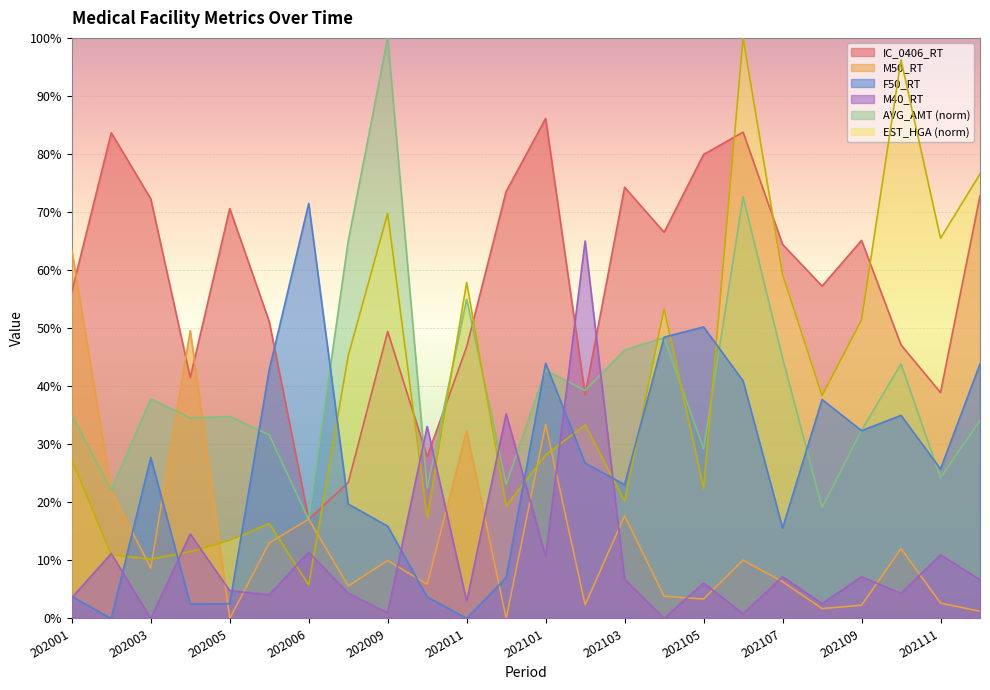

Reading left to right, extract all data points from this chart.

EST_HGA: 27.3	11.0	10.2	11.5	13.4	16.4	5.8	45.2	69.8	17.4	57.9	19.4	28.2	33.3	20.2	53.3	22.4	100.0	59.3	38.4	51.4	96.2	65.5	76.6
AVG_AMT: 35.0	22.1	37.8	34.5	34.8	31.6	17.0	65.0	100.0	22.5	55.0	23.1	42.8	39.3	46.2	48.3	29.2	72.6	44.8	19.1	32.4	43.8	24.2	34.1
IC_0406_RT: 56.3	83.7	72.3	41.5	70.6	51.1	17.1	23.4	49.4	27.9	46.8	73.5	86.1	38.5	74.3	66.5	79.9	83.8	64.4	57.2	65.1	47.1	38.9	72.8
M50_RT: 63.5	22.0	8.7	49.6	0.0	13.0	17.1	5.6	10.0	5.9	32.3	0.0	33.4	2.3	17.7	3.8	3.4	10.0	6.3	1.7	2.3	12.0	2.6	1.2
F50_RT: 3.8	0.0	27.7	2.5	2.5	42.8	71.5	19.7	15.9	3.7	0.0	7.0	44.0	26.8	23.1	48.5	50.2	40.9	15.6	37.7	32.4	35.0	25.7	43.9
M40_RT: 3.6	11.2	0.0	14.6	4.8	4.1	11.4	4.3	1.0	33.1	2.9	35.2	10.7	65.0	6.8	0.0	6.1	0.8	7.2	2.6	7.2	4.3	11.0	6.7